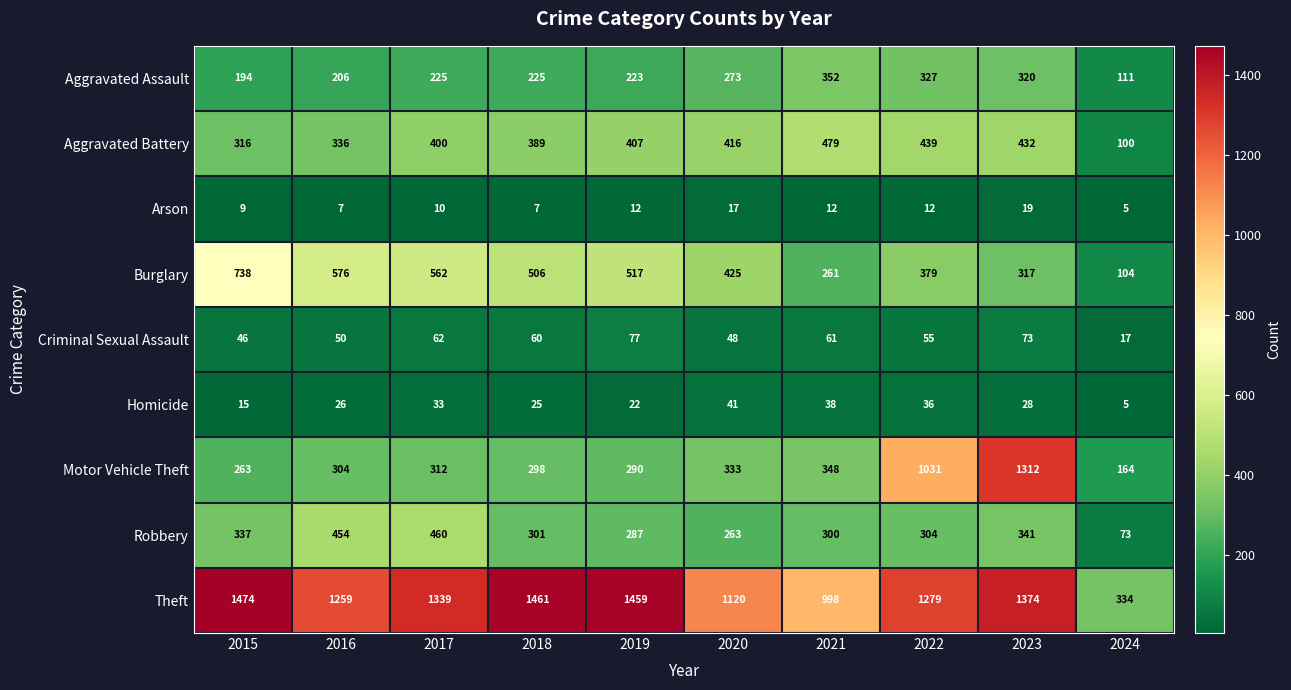

At which category does the chart reach its peak across all series?

2015